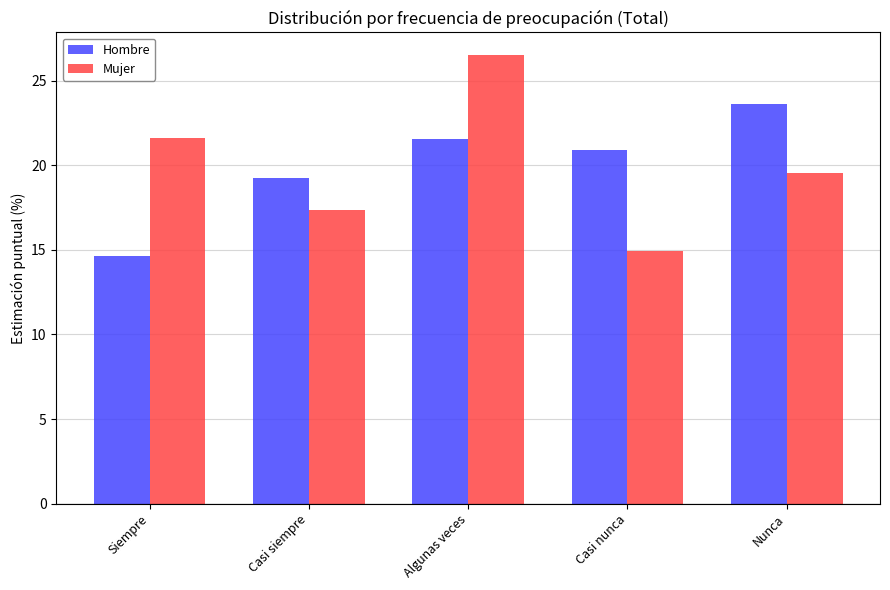

Which series has the widest spread of values?

Mujer